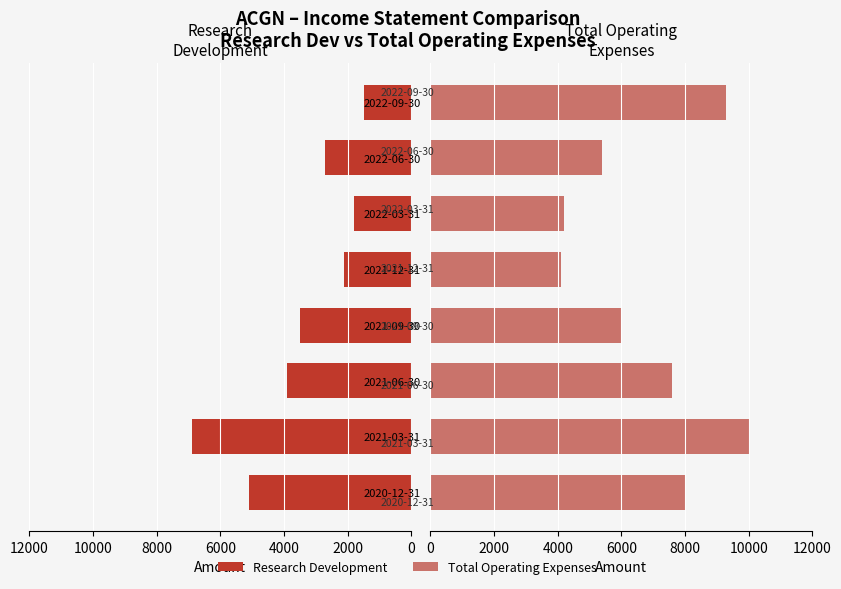

How many bars are there in total?

16